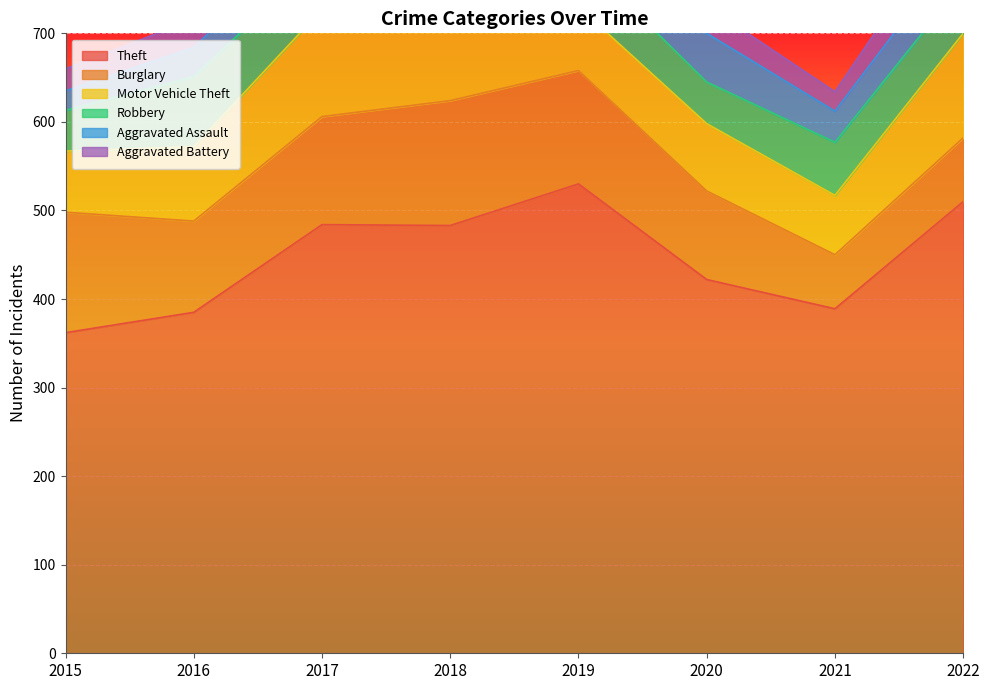

At how many categories does at least one series exceed 373?

7